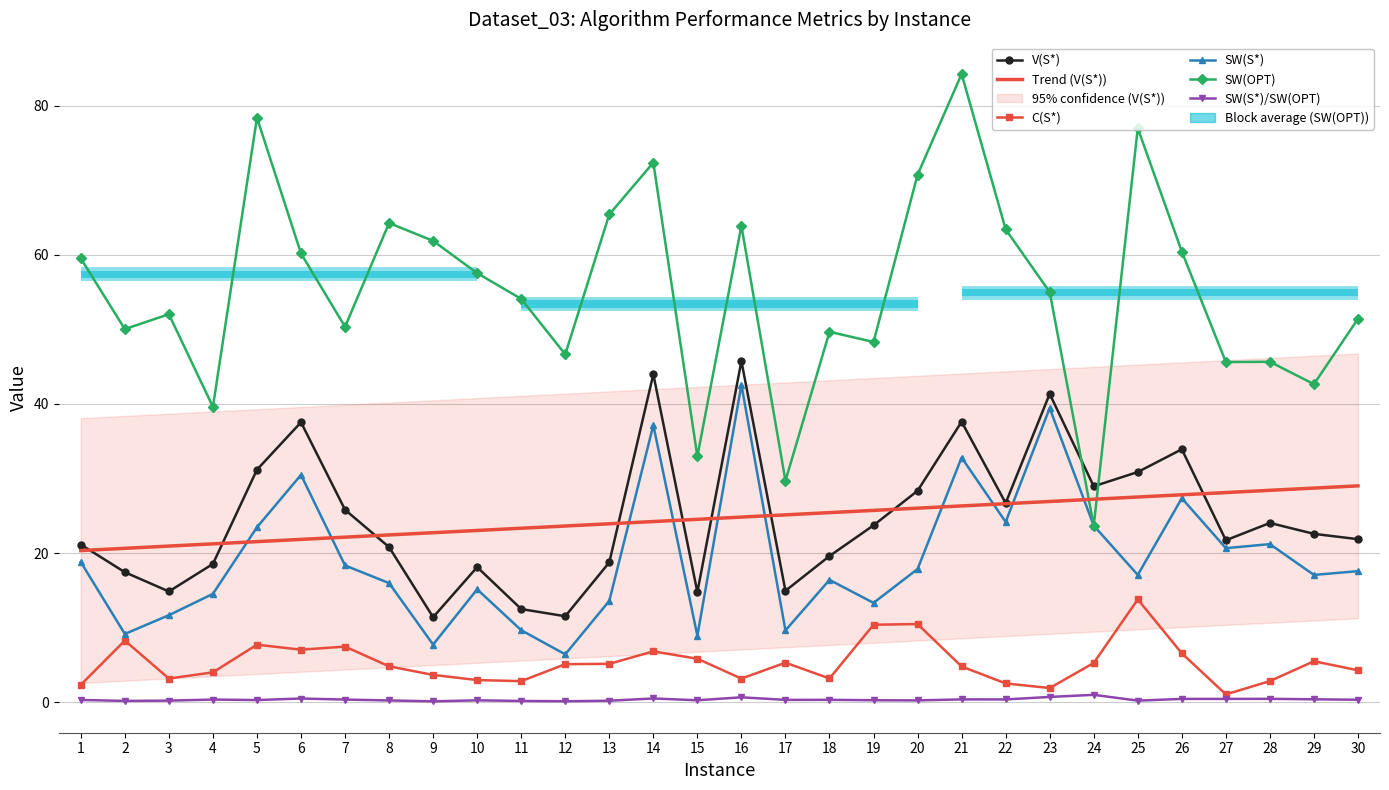

Reading right to left, transcribe all the data shown in this chart.

V(S*): 30=21.9	29=22.6	28=24.0	27=21.7	26=33.9	25=30.9	24=29.0	23=41.4	22=26.7	21=37.6	20=28.4	19=23.7	18=19.6	17=14.9	16=45.8	15=14.8	14=44.0	13=18.8	12=11.5	11=12.5	10=18.1	9=11.4	8=20.8	7=25.8	6=37.5	5=31.2	4=18.6	3=14.9	2=17.4	1=21.1
Trend (V(S*)): 30=29.0	29=28.7	28=28.4	27=28.1	26=27.8	25=27.5	24=27.2	23=26.9	22=26.6	21=26.3	20=26.0	19=25.7	18=25.4	17=25.1	16=24.8	15=24.5	14=24.2	13=23.9	12=23.6	11=23.3	10=23.0	9=22.7	8=22.4	7=22.1	6=21.8	5=21.5	4=21.2	3=20.9	2=20.6	1=20.3
C(S*): 30=4.3	29=5.5	28=2.8	27=1.1	26=6.6	25=13.8	24=5.3	23=1.9	22=2.5	21=4.8	20=10.5	19=10.4	18=3.2	17=5.3	16=3.2	15=5.8	14=6.8	13=5.2	12=5.1	11=2.8	10=3.0	9=3.7	8=4.8	7=7.5	6=7.1	5=7.7	4=4.0	3=3.2	2=8.3	1=2.3
SW(S*): 30=17.6	29=17.1	28=21.2	27=20.7	26=27.4	25=17.1	24=23.7	23=39.4	22=24.2	21=32.8	20=17.9	19=13.3	18=16.4	17=9.6	16=42.6	15=8.9	14=37.2	13=13.6	12=6.4	11=9.7	10=15.1	9=7.7	8=16.0	7=18.3	6=30.5	5=23.5	4=14.5	3=11.7	2=9.2	1=18.8
SW(OPT): 30=51.4	29=42.7	28=45.7	27=45.6	26=60.4	25=77.0	24=23.7	23=55.0	22=63.4	21=84.2	20=70.7	19=48.3	18=49.7	17=29.7	16=63.9	15=33.0	14=72.4	13=65.4	12=46.7	11=54.1	10=57.5	9=61.9	8=64.3	7=50.3	6=60.2	5=78.4	4=39.6	3=52.0	2=50.0	1=59.5
SW(S*)/SW(OPT): 30=0.3	29=0.4	28=0.5	27=0.5	26=0.5	25=0.2	24=1.0	23=0.7	22=0.4	21=0.4	20=0.3	19=0.3	18=0.3	17=0.3	16=0.7	15=0.3	14=0.5	13=0.2	12=0.1	11=0.2	10=0.3	9=0.1	8=0.2	7=0.4	6=0.5	5=0.3	4=0.4	3=0.2	2=0.2	1=0.3